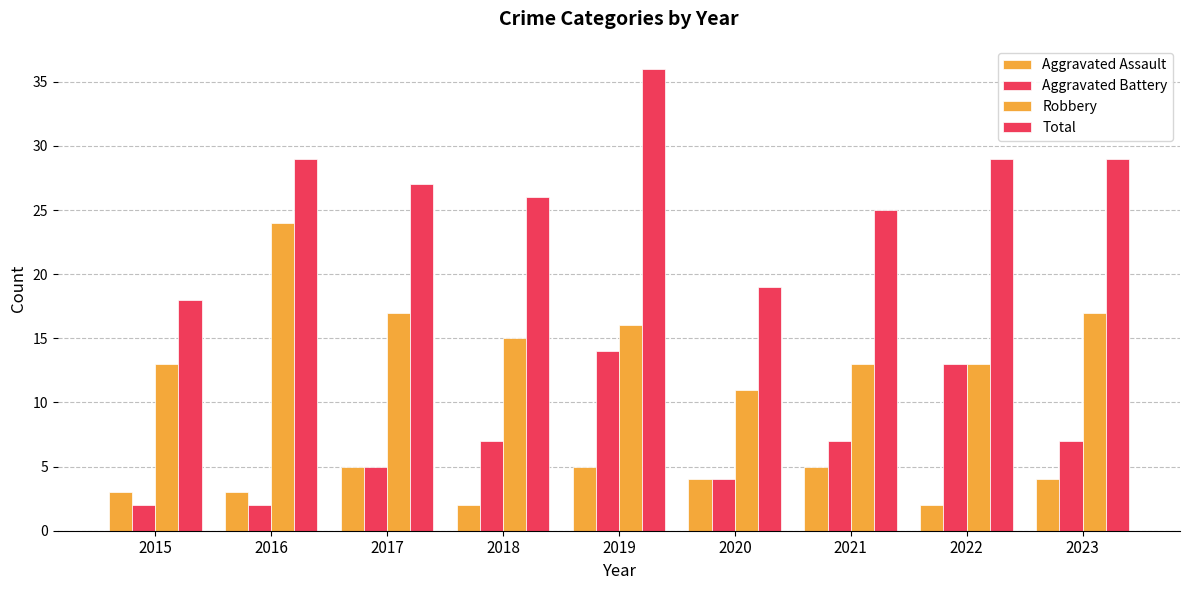

Between 2019 and 2022, which series saw the biggest shift?

Total